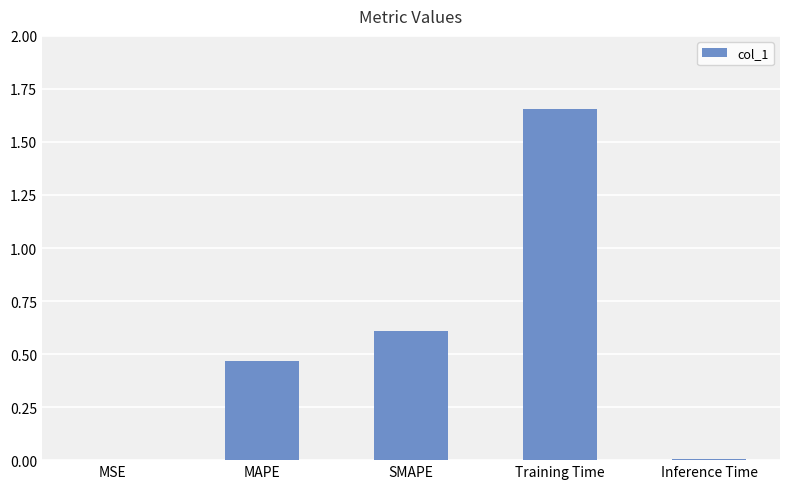

What value does the data have at SMAPE?

0.6